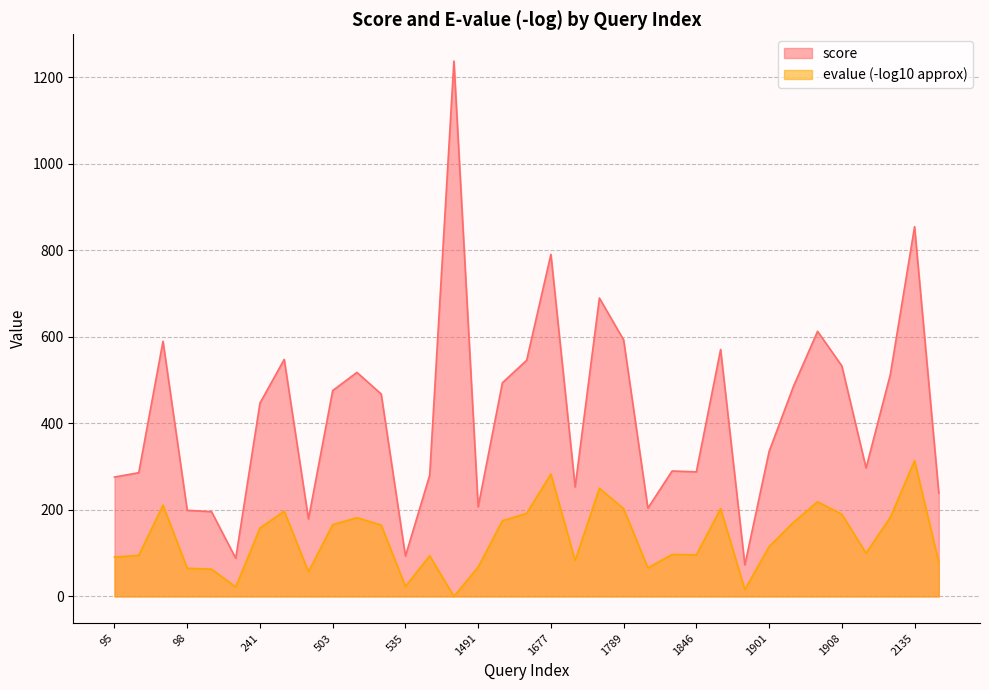

Reading right to left, transcribe all the data shown in this chart.

score: 239.0	855.0	513.0	297.0	533.0	613.0	485.0	335.0	72.8	571.0	288.0	290.0	204.0	593.0	690.0	253.0	791.0	546.0	494.0	207.0	1238.0	280.0	93.2	468.0	518.0	476.0	179.0	548.0	447.0	88.2	196.0	199.0	590.0	286.0	276.0
evalue_neg_log: 79.0	314.0	183.0	100.0	190.0	219.0	171.0	115.0	16.0	203.0	96.0	97.0	66.0	203.0	250.0	83.0	283.0	192.0	175.0	68.0	0.0	94.0	23.0	165.0	182.0	166.0	57.0	197.0	158.0	22.0	63.0	65.0	211.0	95.0	91.0